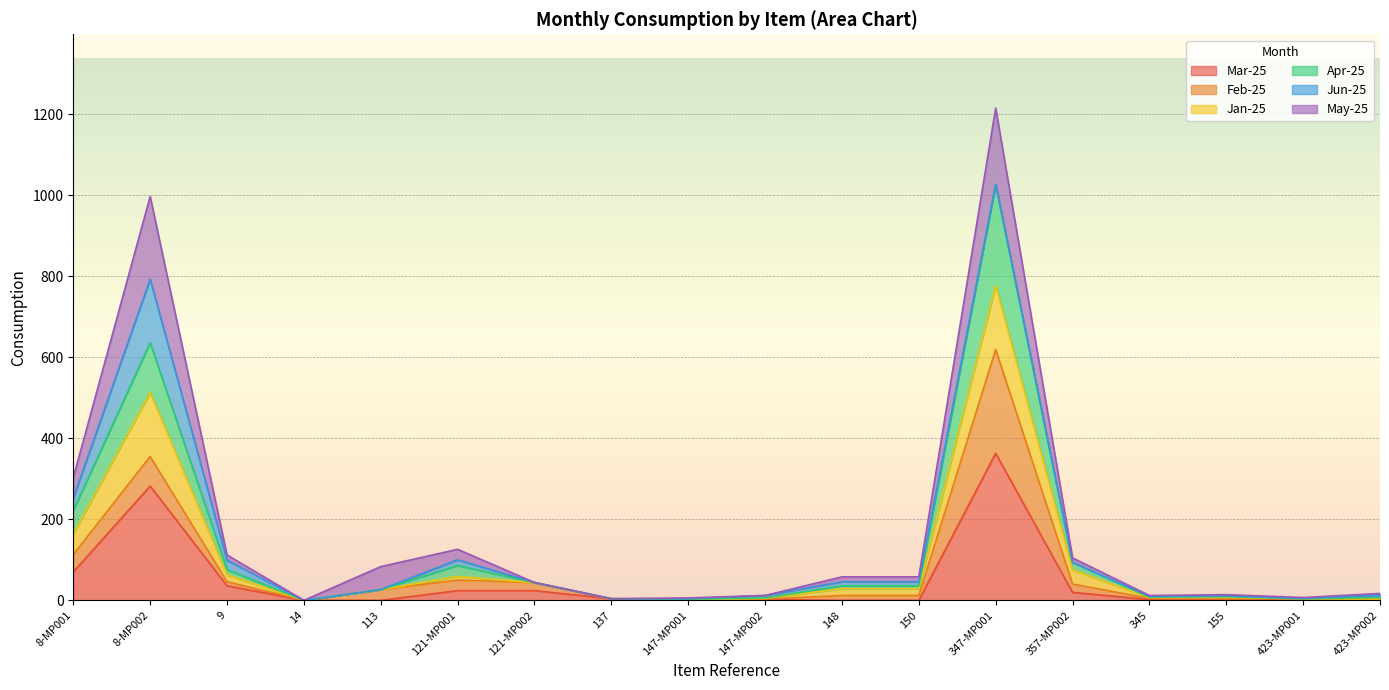

True or false: Mar-25 has a value of 2.0 at 345.

True